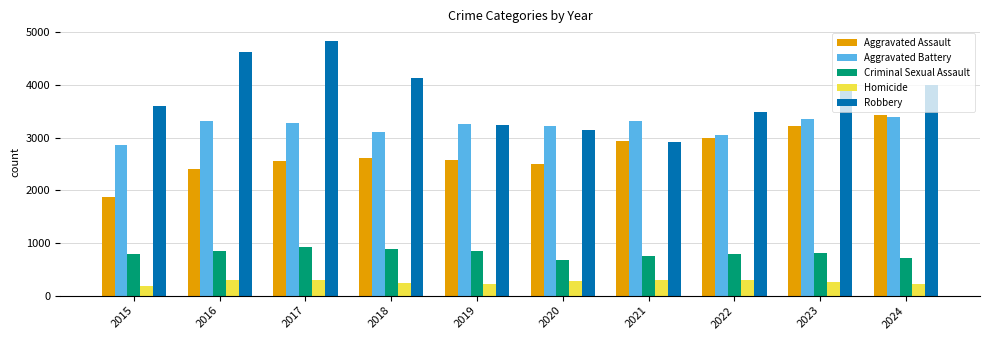

Is the value of Robbery at 2020 greater than the value of Aggravated Battery at 2017?

No